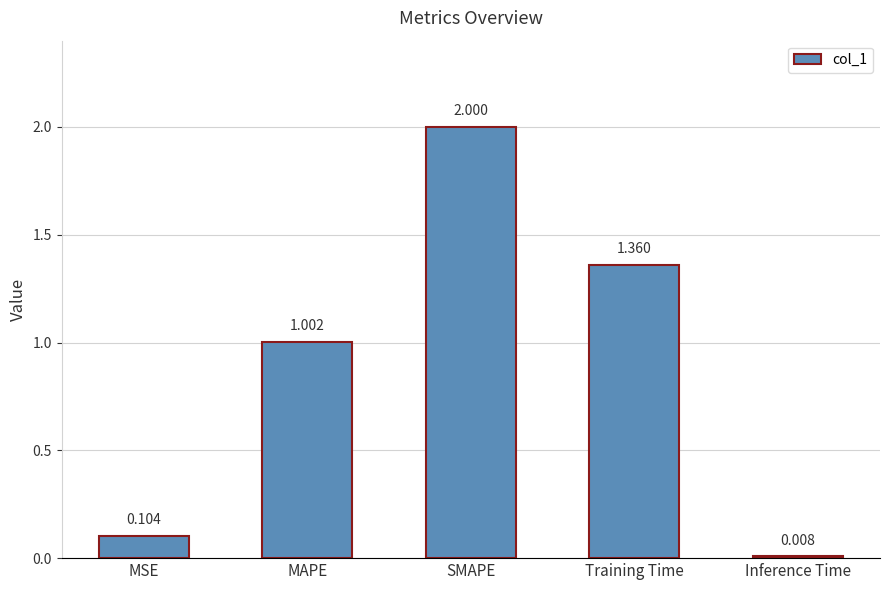

At which label is the value closest to 1?

MAPE